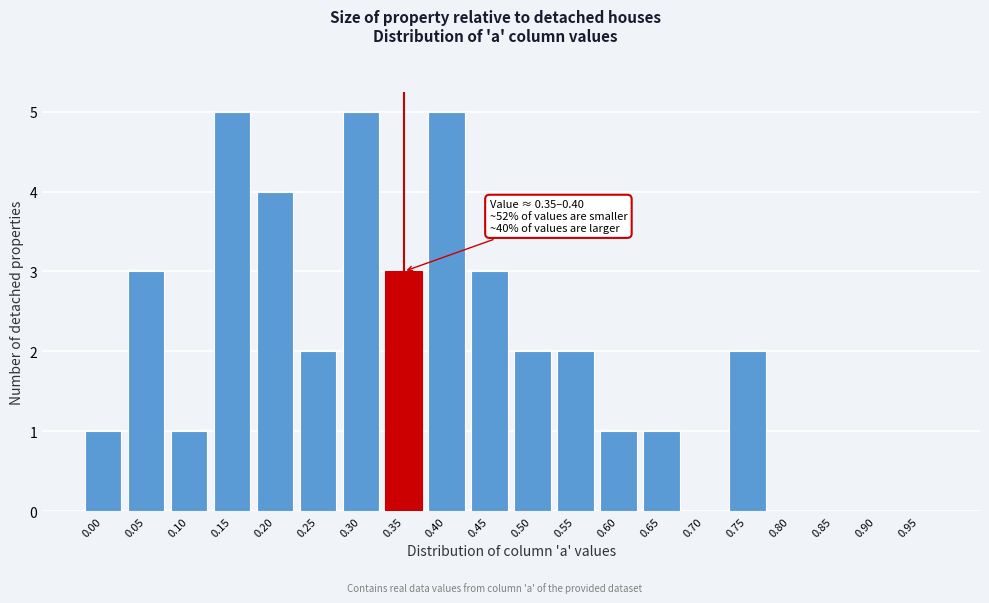

Reading left to right, what are all the values shown in this chart?

0.00=1	0.05=3	0.10=1	0.15=5	0.20=4	0.25=2	0.30=5	0.35=3	0.40=5	0.45=3	0.50=2	0.55=2	0.60=1	0.65=1	0.70=0	0.75=2	0.80=0	0.85=0	0.90=0	0.95=0